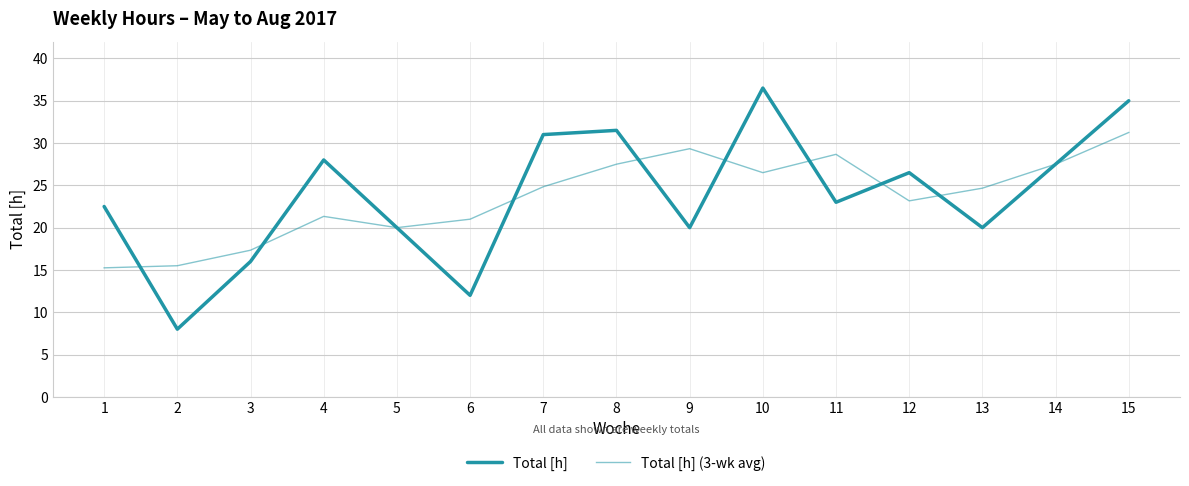

Reading left to right, transcribe all the data shown in this chart.

Total [h]: 1=22.5	2=8.0	3=16.0	4=28.0	5=20.0	6=12.0	7=31.0	8=31.5	9=20.0	10=36.5	11=23.0	12=26.5	13=20.0	14=27.5	15=35.0
Total [h] (3-wk avg): 1=15.2	2=15.5	3=17.3	4=21.3	5=20.0	6=21.0	7=24.8	8=27.5	9=29.3	10=26.5	11=28.7	12=23.2	13=24.7	14=27.5	15=31.2